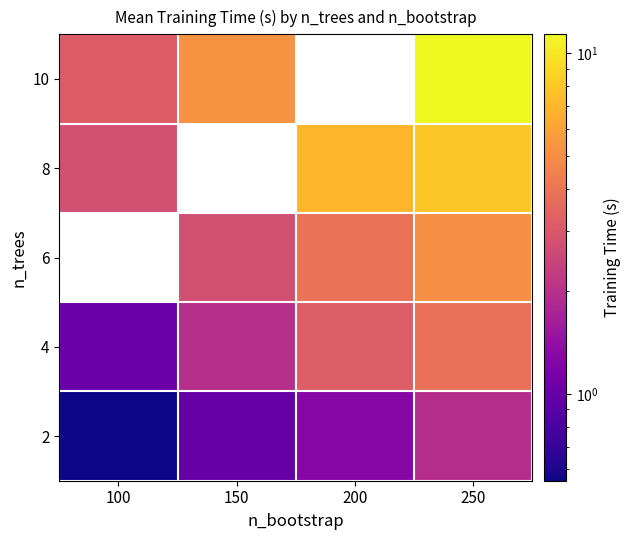

List the series in order of their peak value, highest first.

10, 4, 6, 8, 2